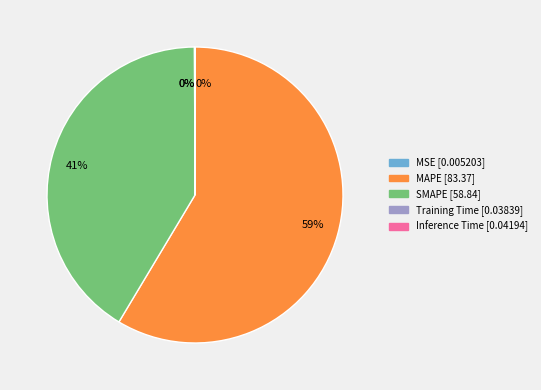

Is there a majority slice in this chart?

Yes